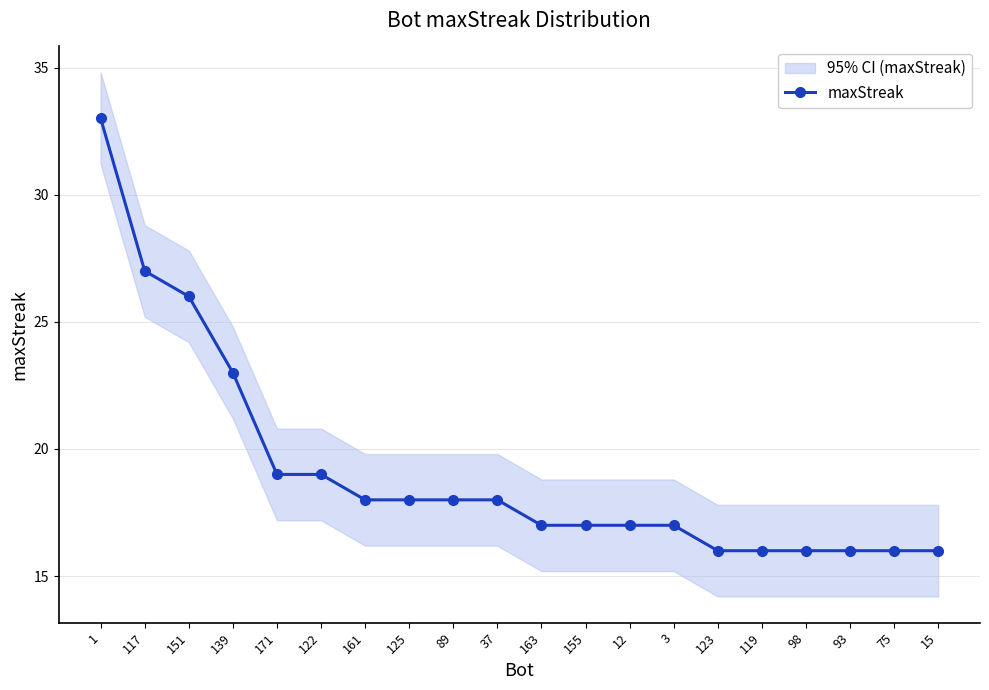

How many distinct data groups are displayed?

1